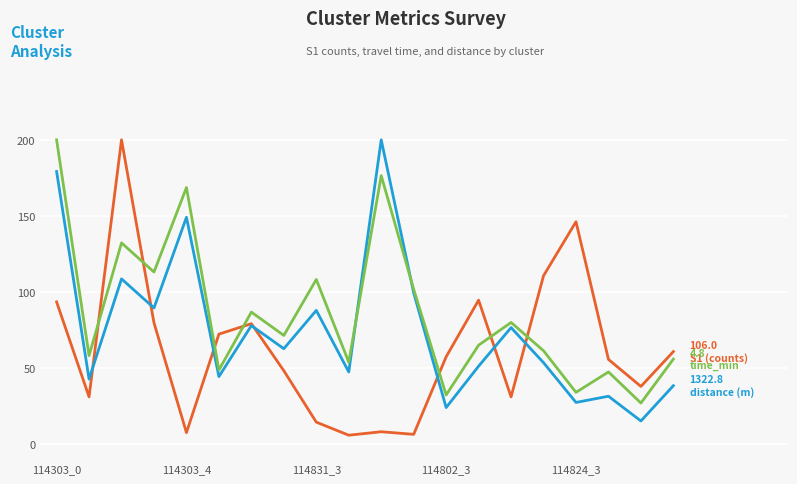

What is the minimum value shown in the chart?

5.7